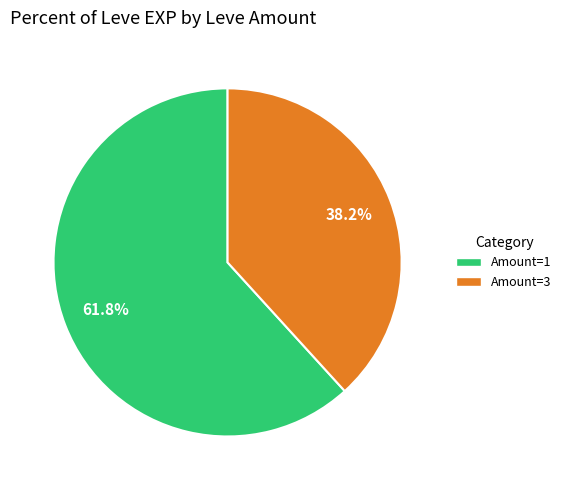

Does any single category account for the majority?

Yes